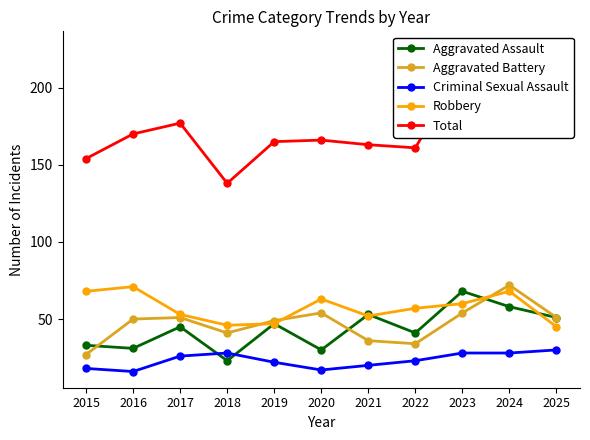

What are all the series names shown in the legend?

Aggravated Assault, Aggravated Battery, Criminal Sexual Assault, Robbery, Total